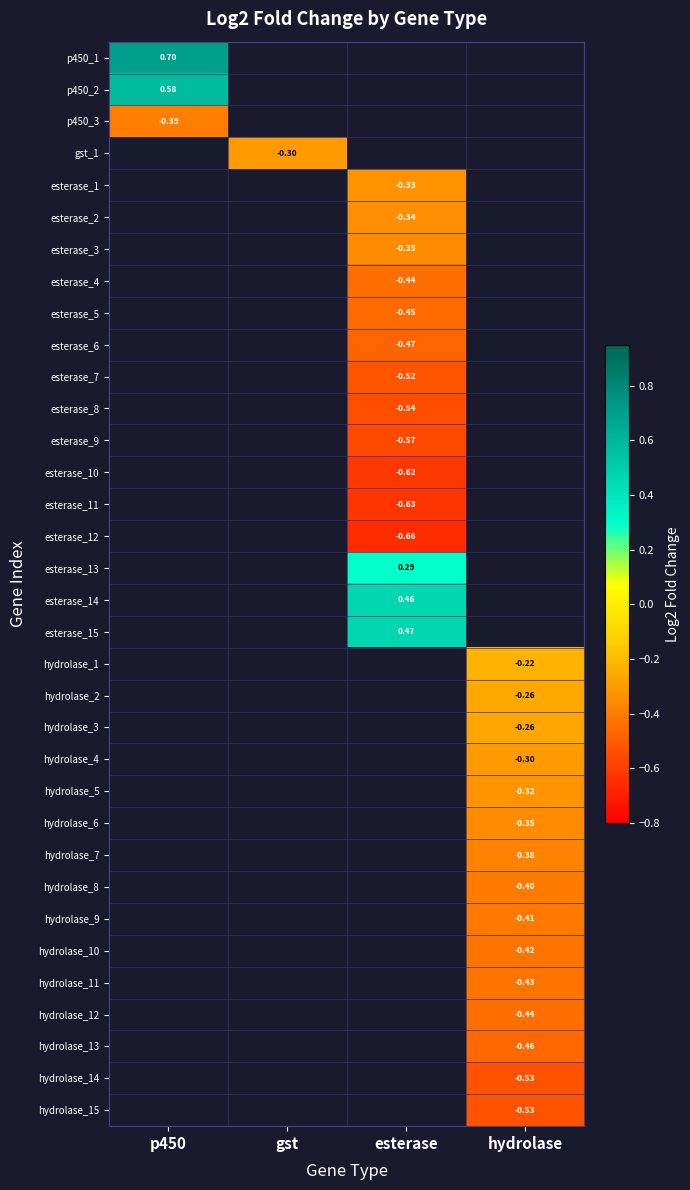

At how many categories does at least one series exceed 0?

2